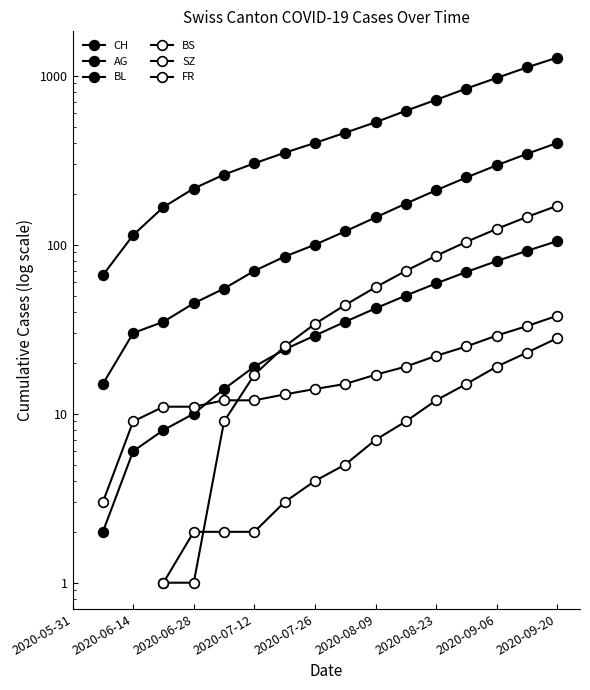

How many distinct data groups are displayed?

6